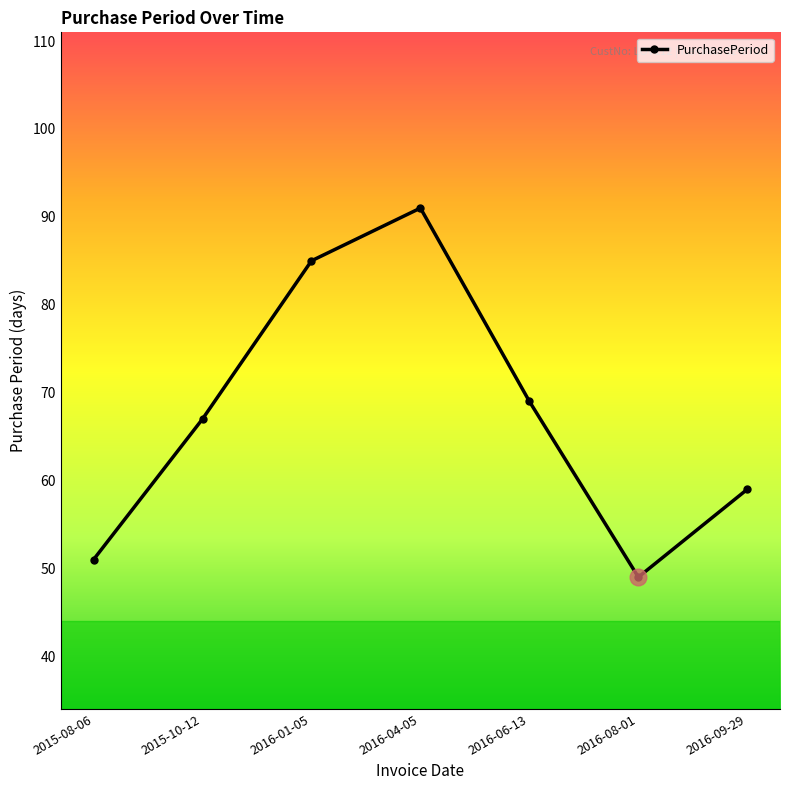

List the labels in order of value, smallest first.

2016-08-01, 2015-08-06, 2016-09-29, 2015-10-12, 2016-06-13, 2016-01-05, 2016-04-05